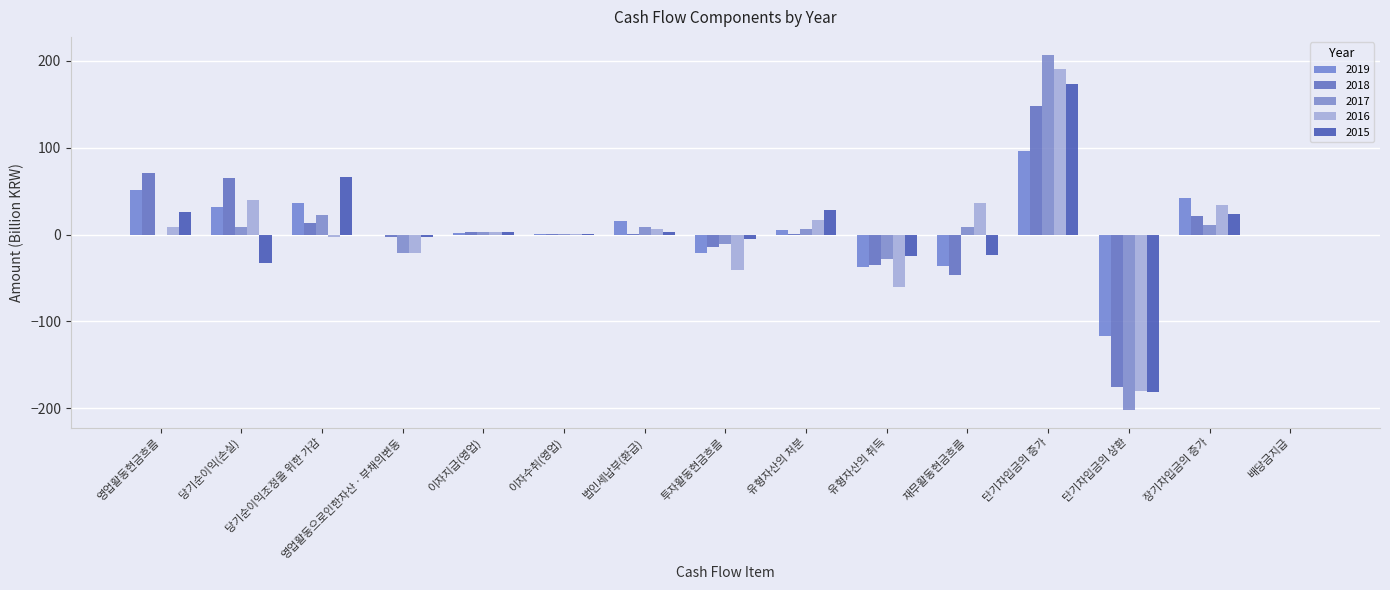

What is the sum of all 2018 values?

49.1